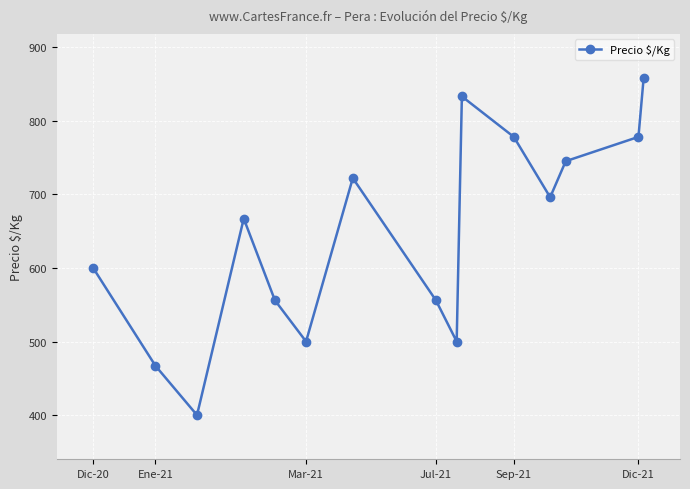

How many interior local valleys (lower than both neighbors) does the data have?

4